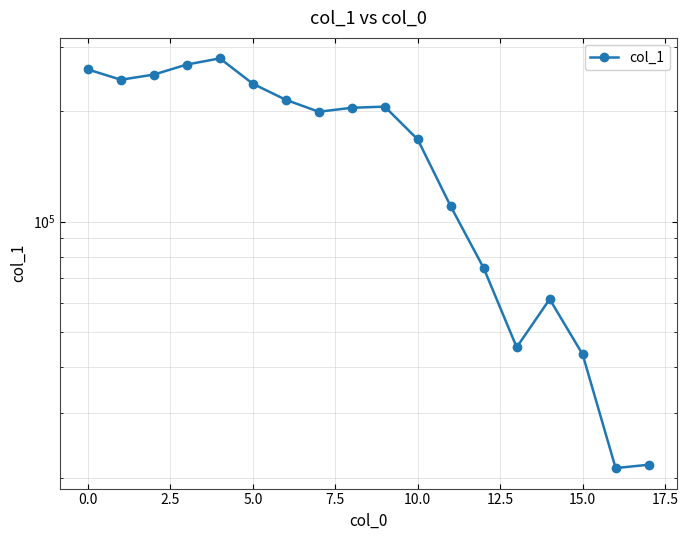

How many data points are less than 204399?

9